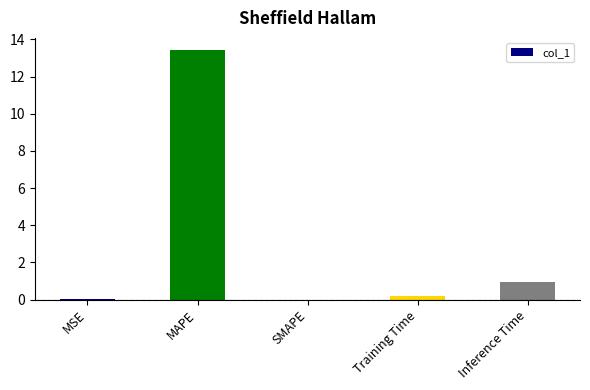

What is the sum of all values?

14.5